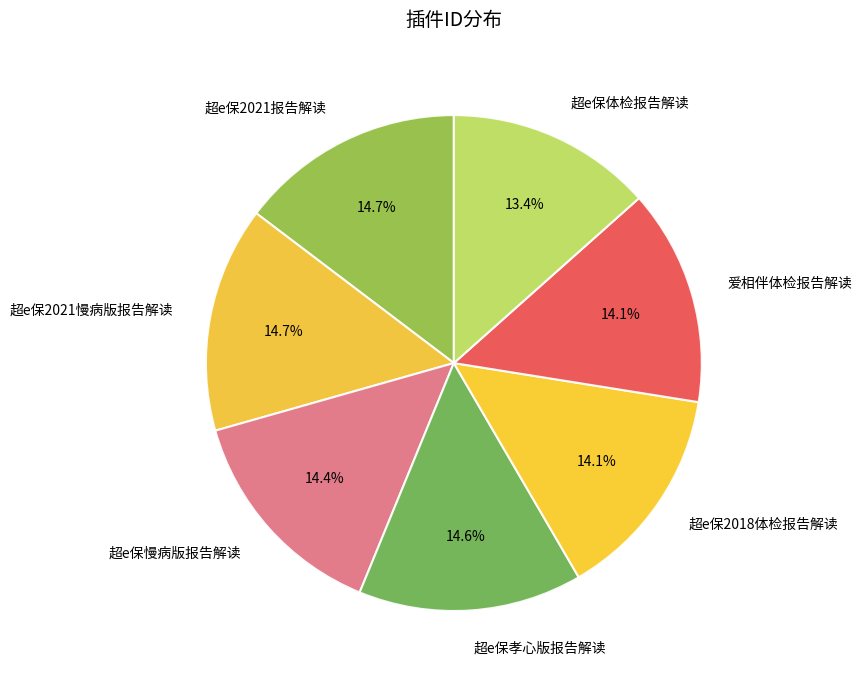

Combined, what portion of the pie is 超e保2018体检报告解读 and 超e保孝心版报告解读?

28.7%